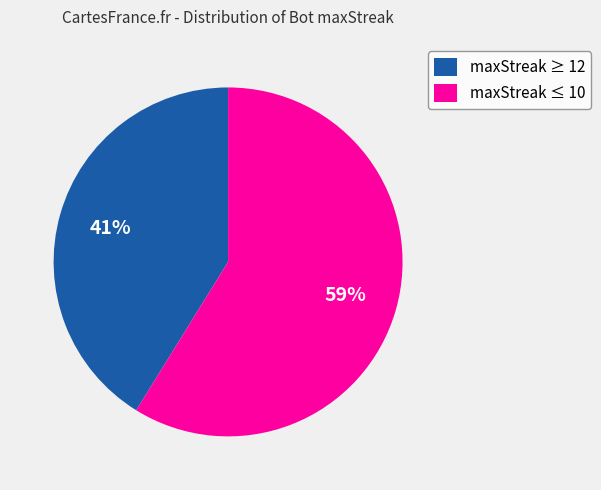

The maxStreak ≥ 12 slice represents 41% of the pie. True or false?

True